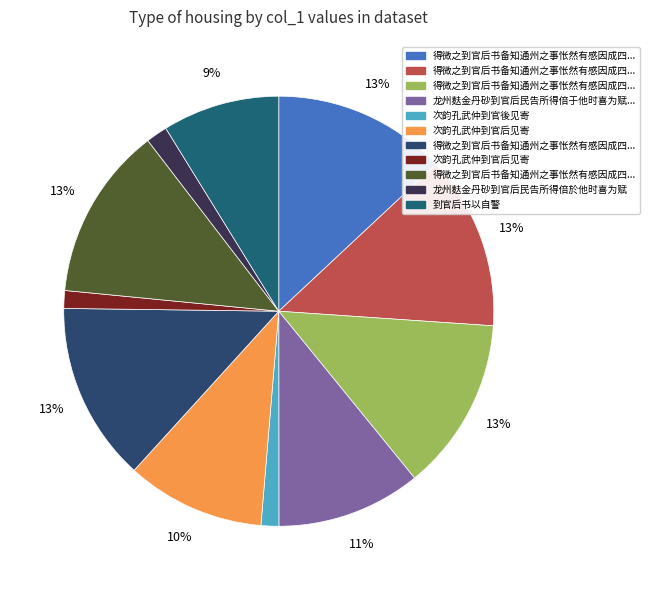

Which slice is the largest?

得微之到官后书备知通州之事怅然有感因成四章